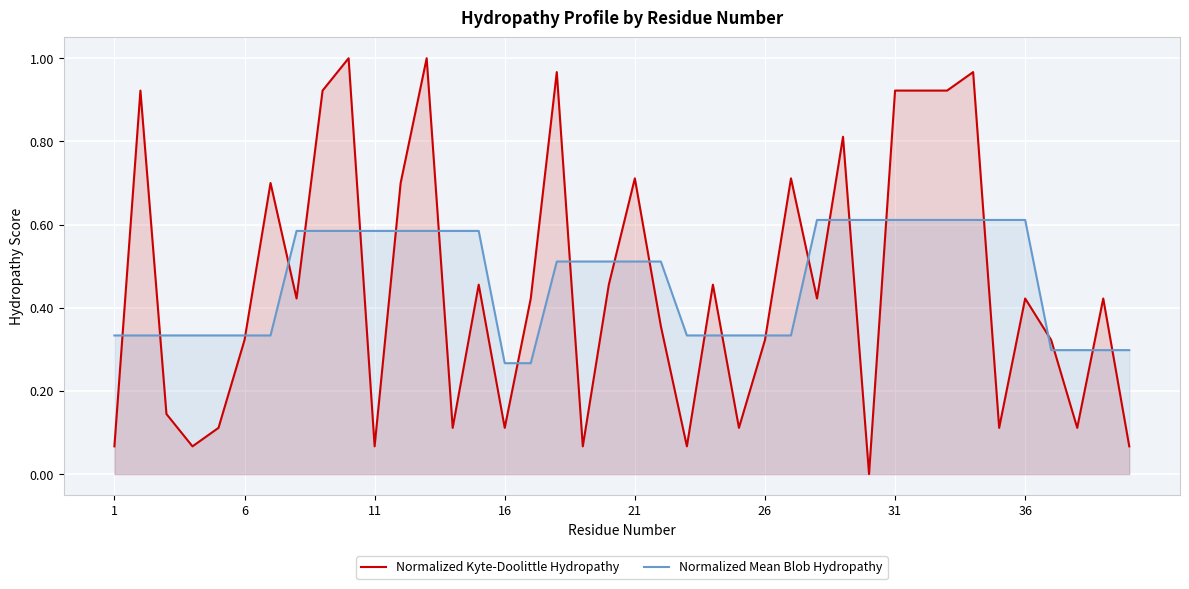

Rank the series by their maximum value, from highest to lowest.

Normalized Kyte-Doolittle Hydropathy, Normalized Mean Blob Hydropathy